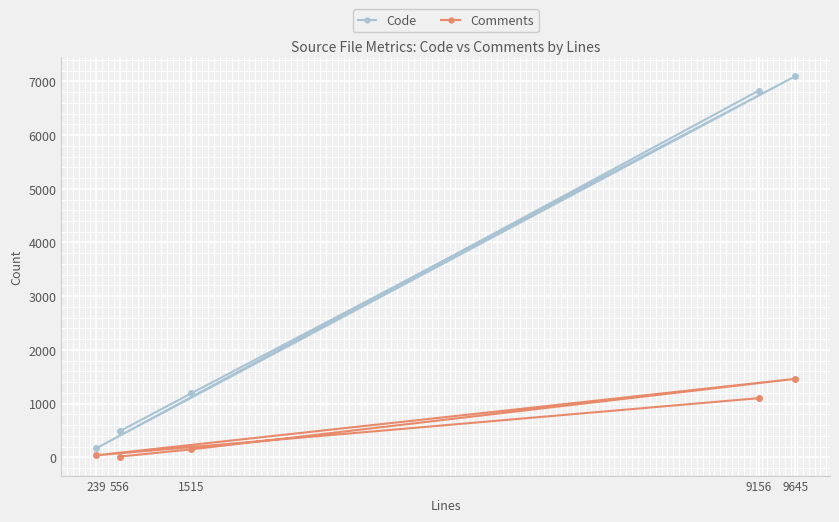

Rank the categories by Code value from lowest to highest.

239, 556, 1515, 9156, 9645